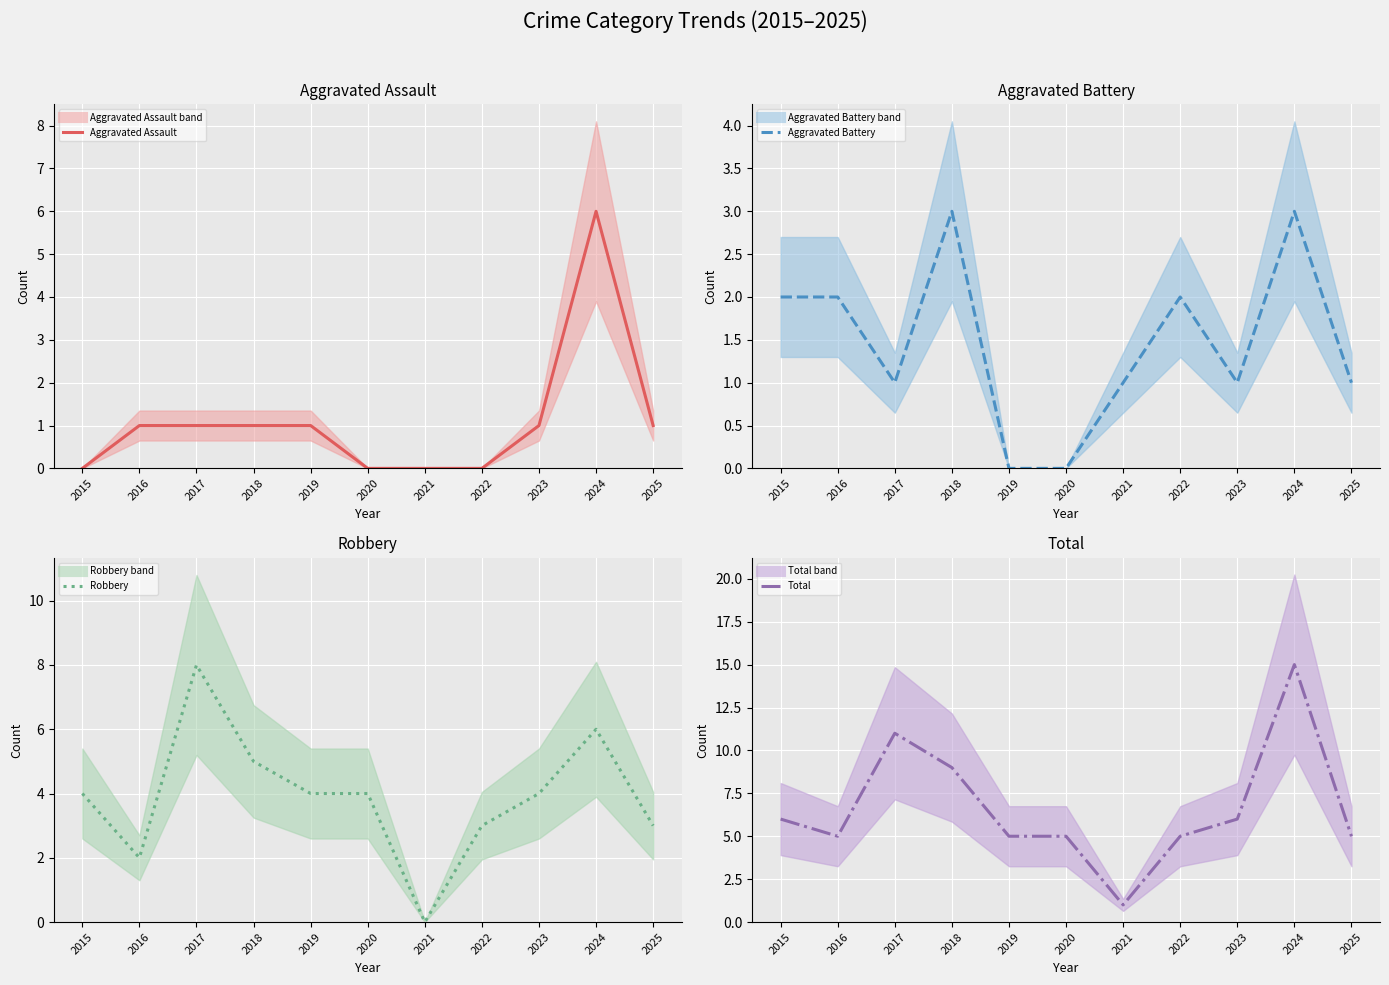

Which series has the largest total across all categories?

Total (mean)